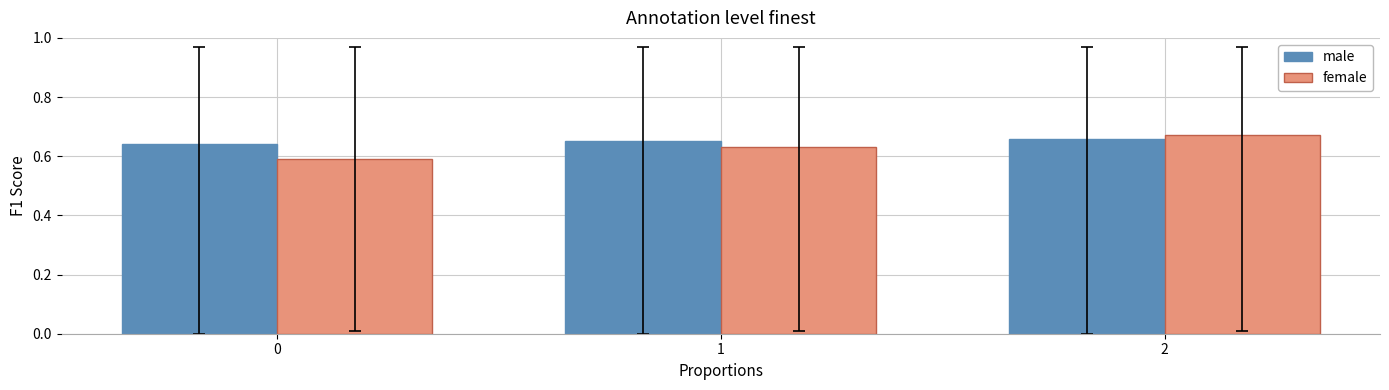

Is it true that female equals 0.2 at 1?

False